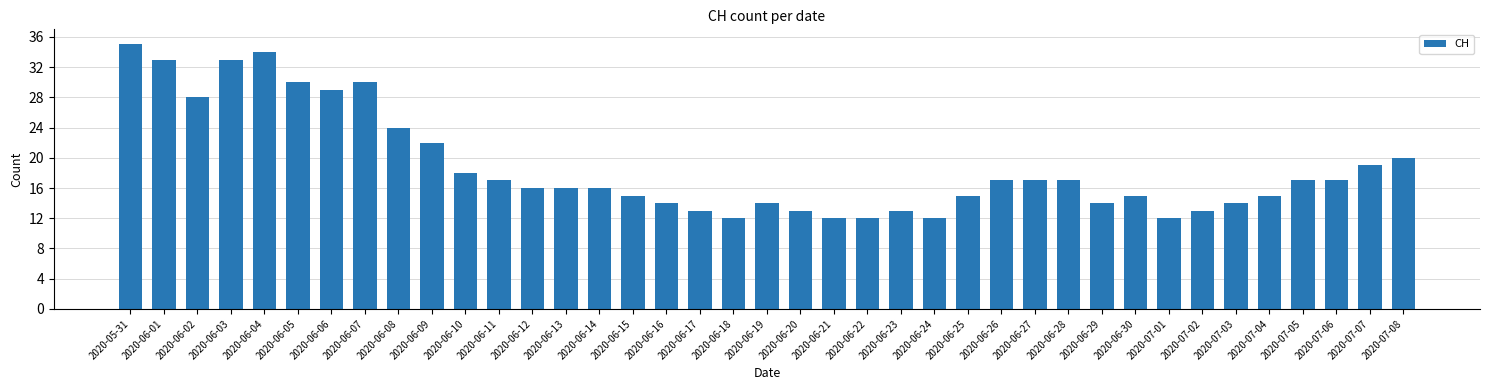

What is the sum of all values?

733